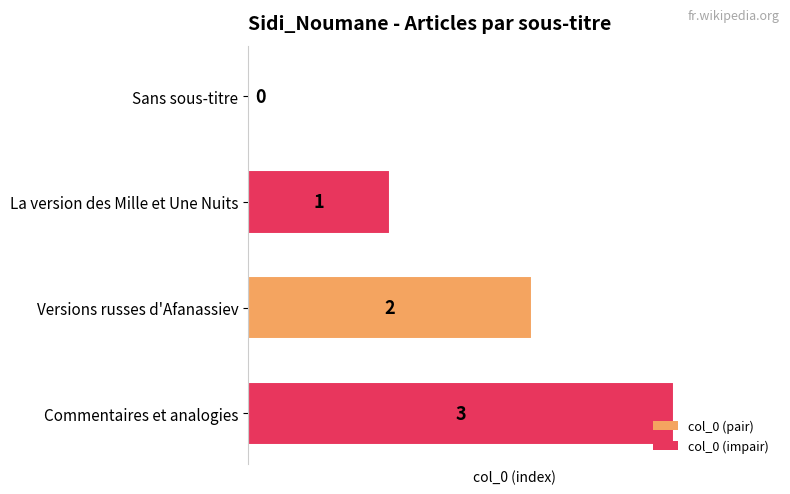

What is the sum of all values?

6